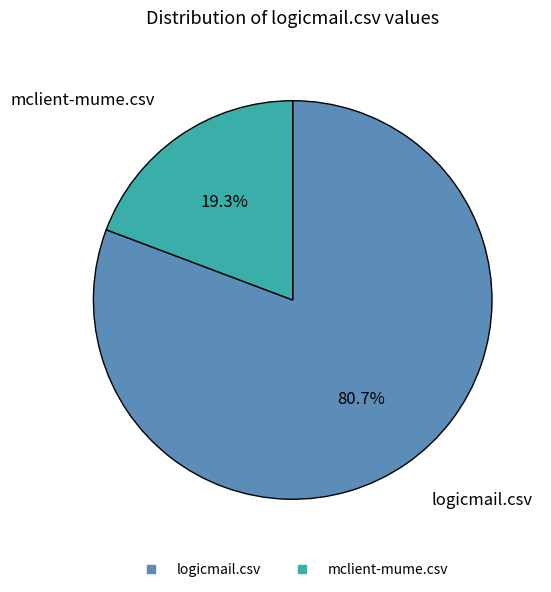

How many segments does this pie chart have?

2